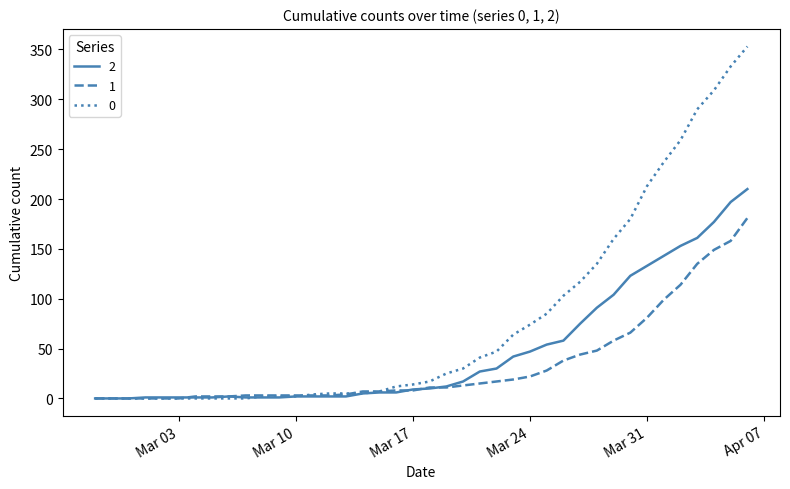

Does the chart have visible grid lines?

No